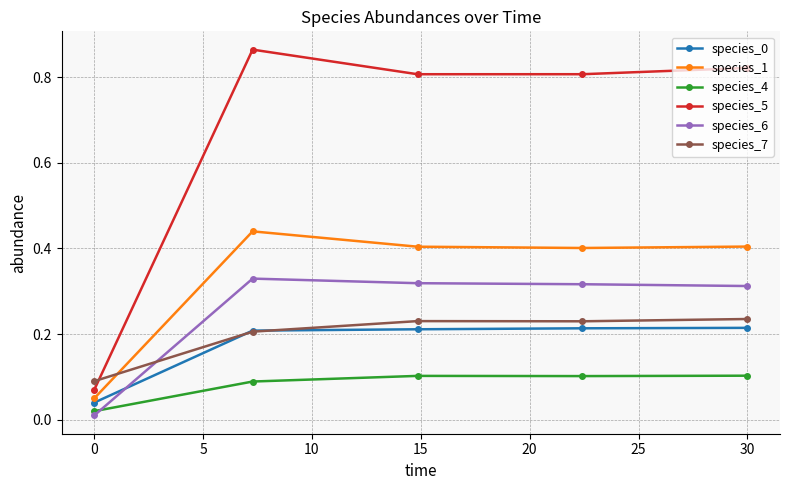

How many species_1 values are between 0 and 1?

5